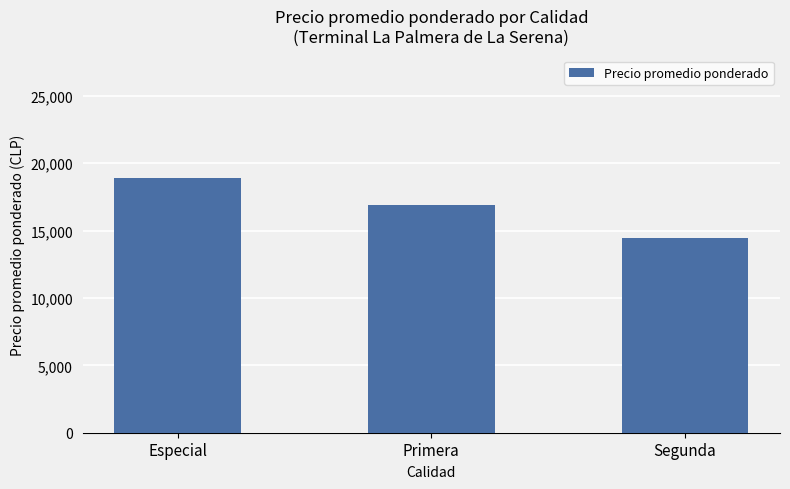

Count the values in the range 14482 to 18883.

3